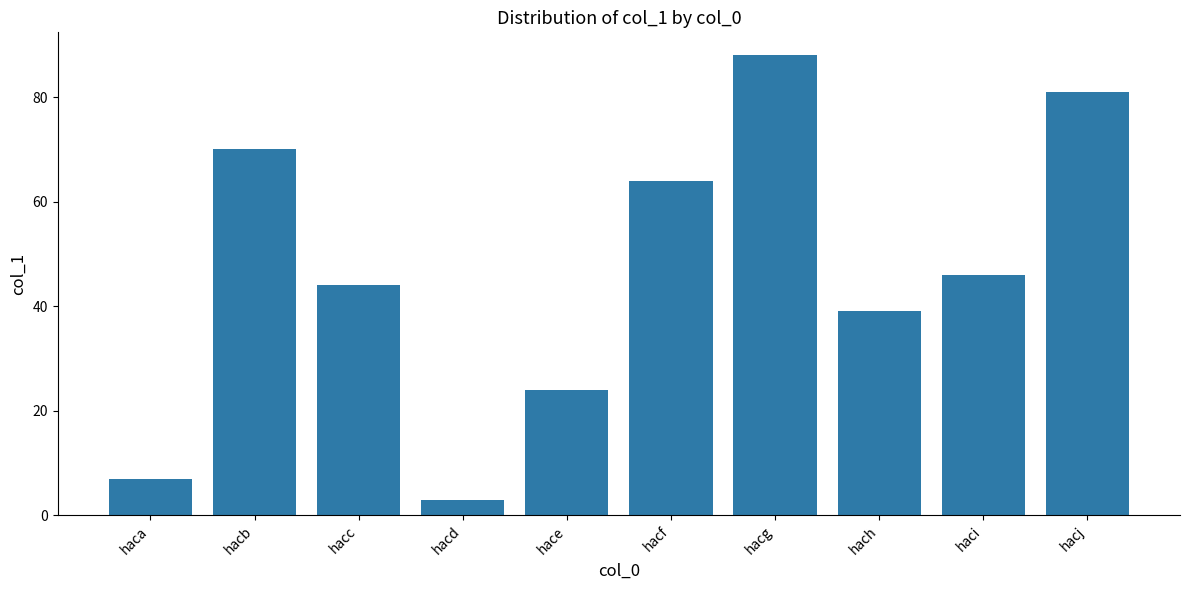

Approximately how many times larger is the value at hacf compared to hach?

1.6